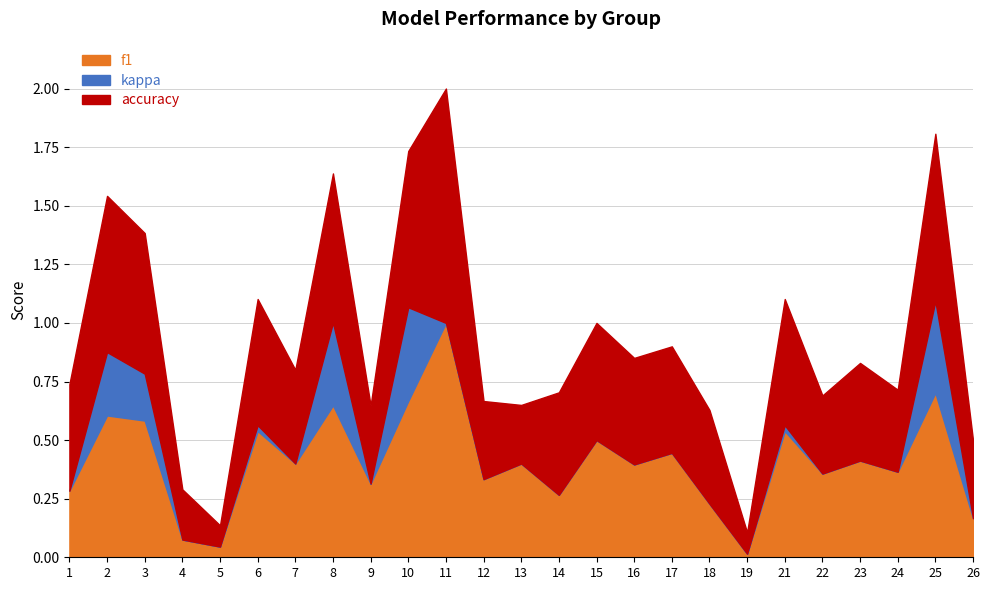

How many accuracy values are between 0 and 1?

25